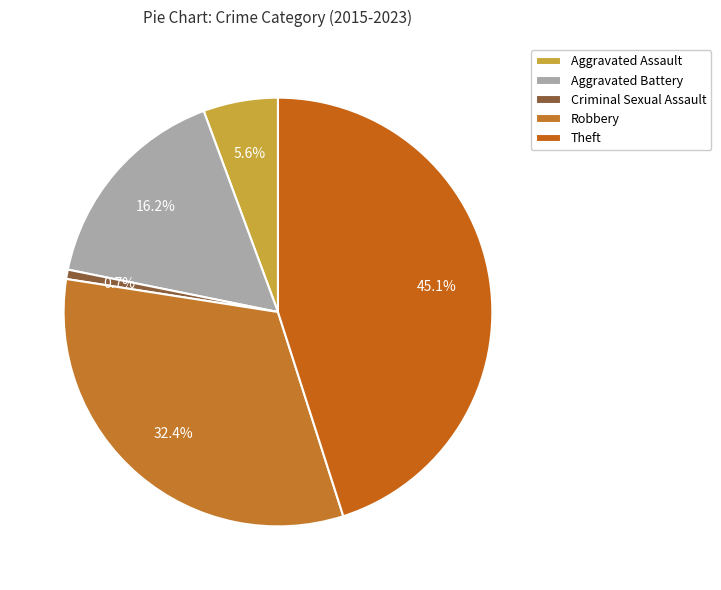

To the nearest percent, what is the difference between the largest and smallest slice percentages?

44%